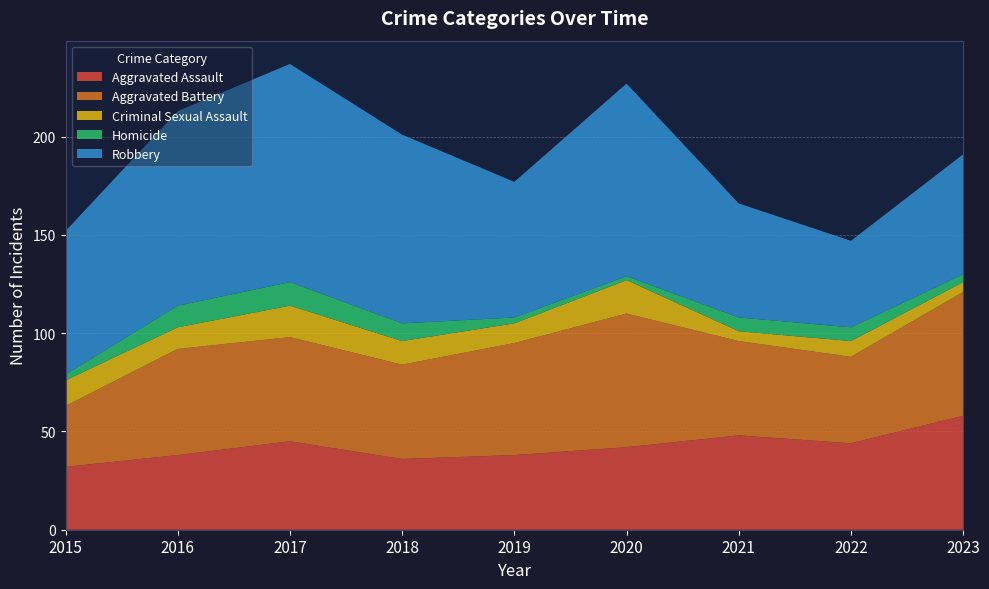

Reading left to right, what are all the values shown in this chart?

Aggravated Assault: 32	38	45	36	38	42	48	44	58
Aggravated Battery: 31	54	53	48	57	68	48	44	63
Criminal Sexual Assault: 13	11	16	12	10	17	5	8	5
Homicide: 3	11	12	9	3	2	7	7	4
Robbery: 73	99	111	96	69	98	58	44	61